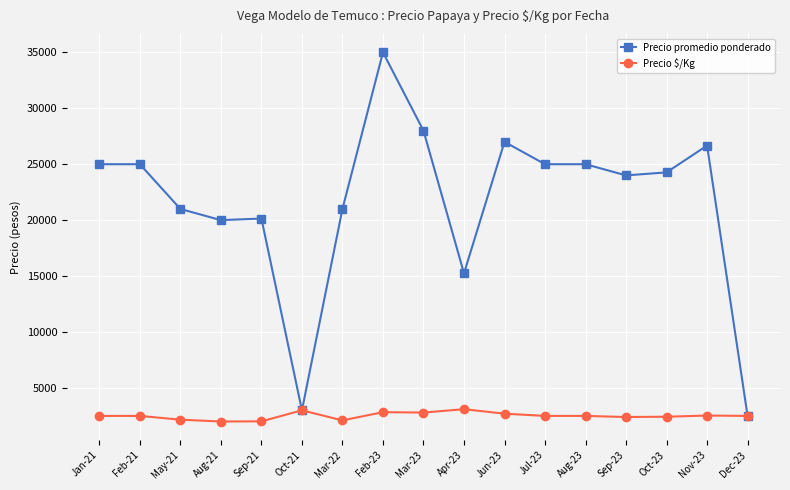

True or false: Precio $/Kg has more than 0 interior local peaks.

True